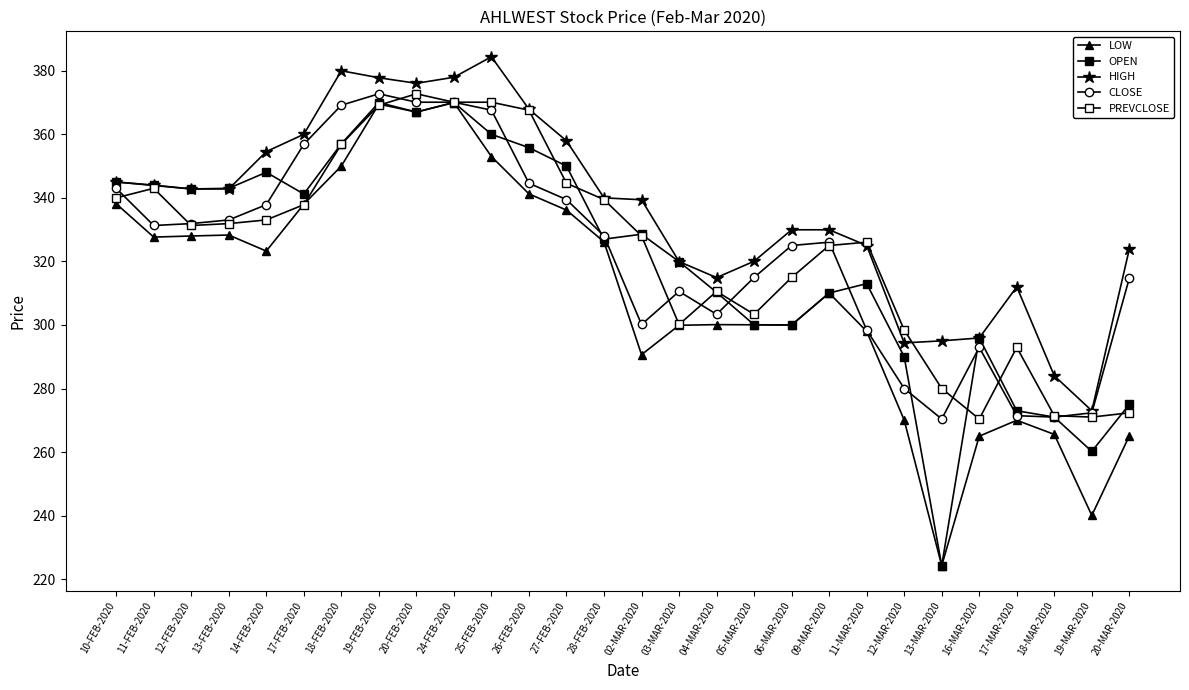

What is the label of the 18th point from the right?

25-FEB-2020